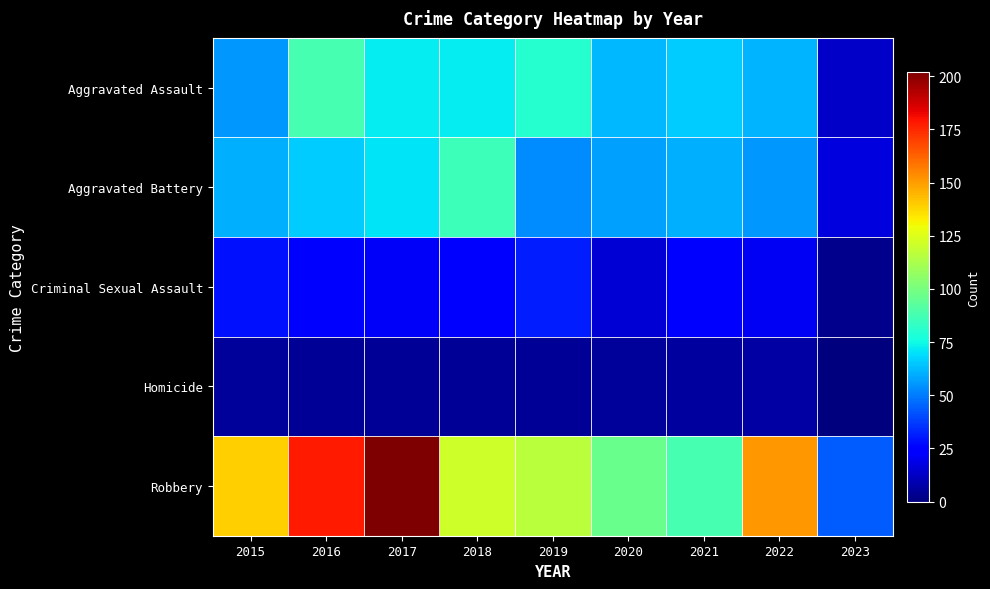

Reading left to right, transcribe all the data shown in this chart.

Aggravated Assault: 2015=56	2016=88	2017=72	2018=72	2019=80	2020=62	2021=66	2022=61	2023=13
Aggravated Battery: 2015=60	2016=66	2017=71	2018=86	2019=53	2020=57	2021=60	2022=56	2023=17
Criminal Sexual Assault: 2015=29	2016=26	2017=22	2018=24	2019=31	2020=15	2021=25	2022=21	2023=3
Homicide: 2015=5	2016=4	2017=4	2018=4	2019=4	2020=5	2021=6	2022=7	2023=0
Robbery: 2015=139	2016=178	2017=202	2018=121	2019=116	2020=97	2021=88	2022=151	2023=44